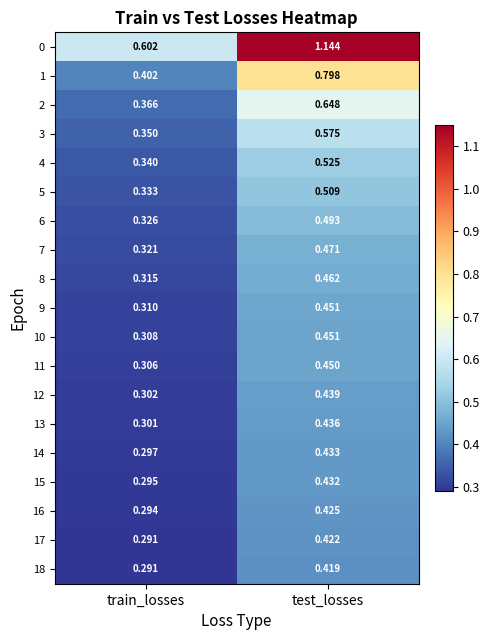

At which label does 12 reach its minimum?

train_losses